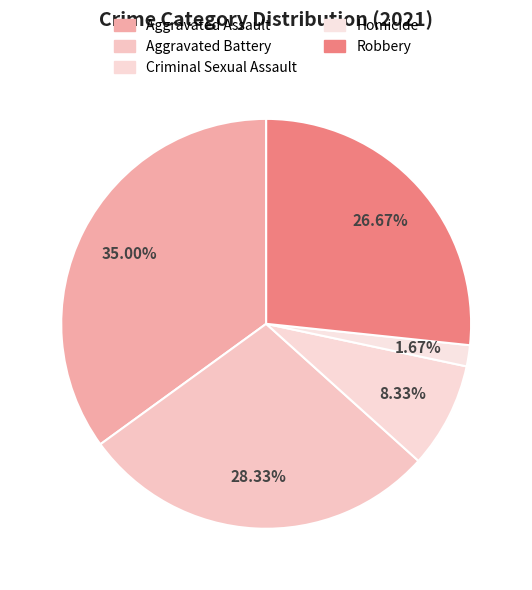

Does Robbery represent more than half of the total?

No